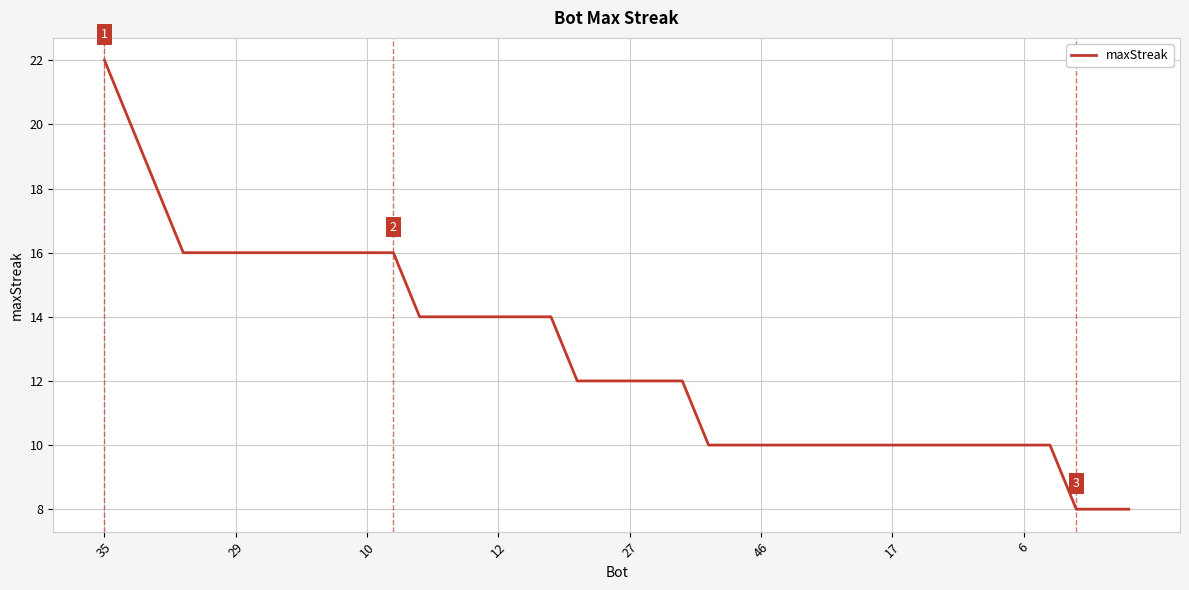

What is the difference between the maximum and minimum values?

14